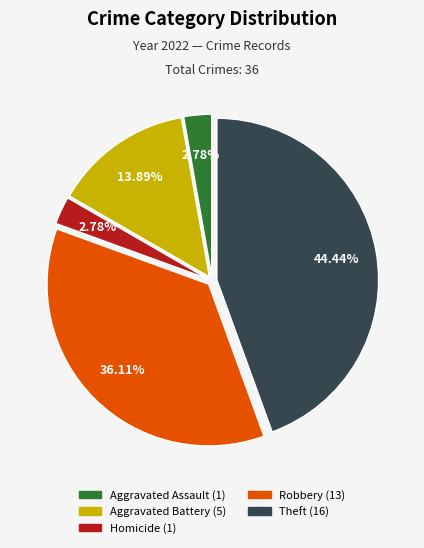

Is there any slice that represents more than half of the pie?

No